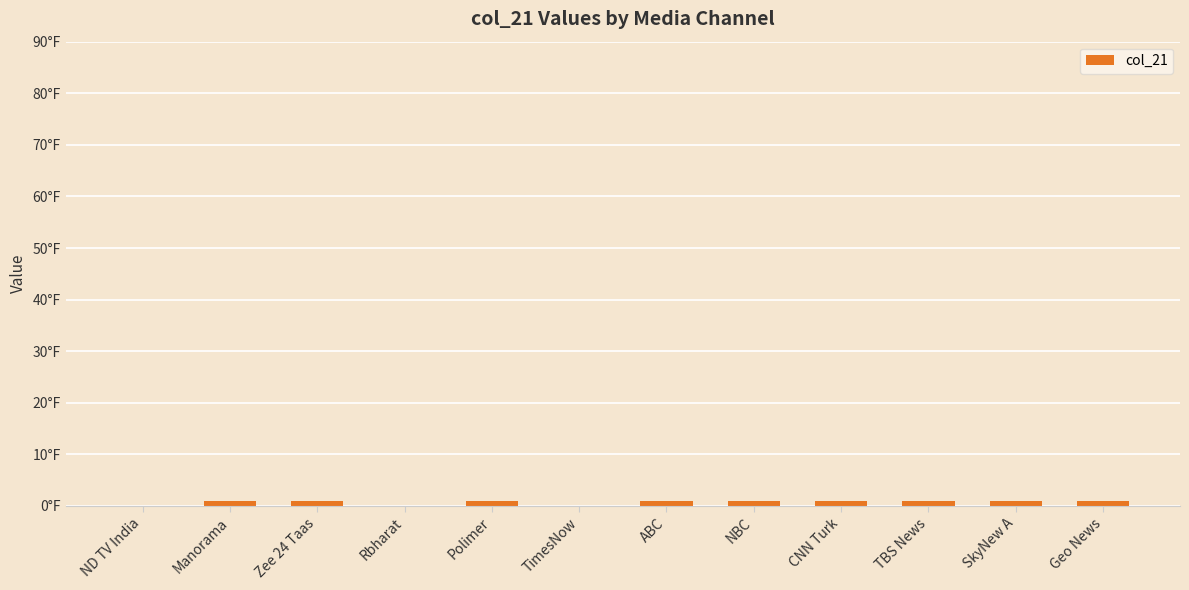

What is the greatest value displayed?

1